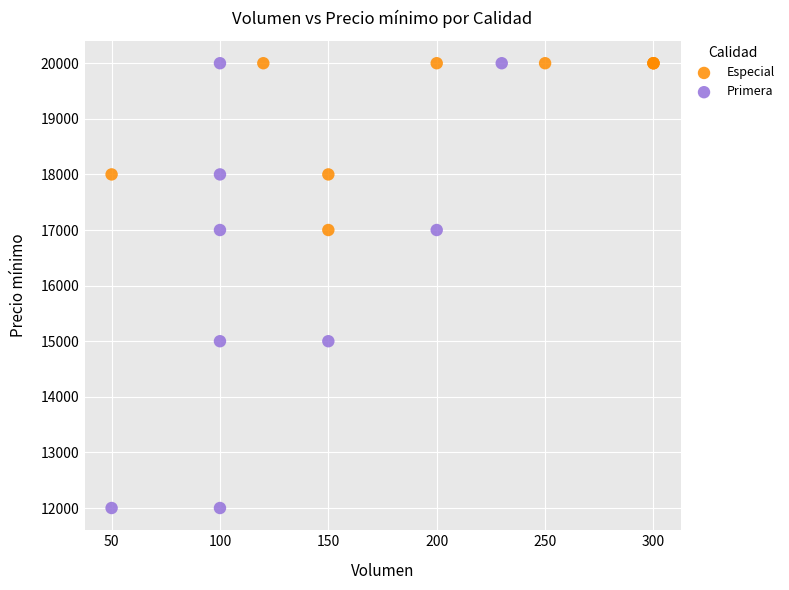

What are all the series names shown in the legend?

Especial, Primera